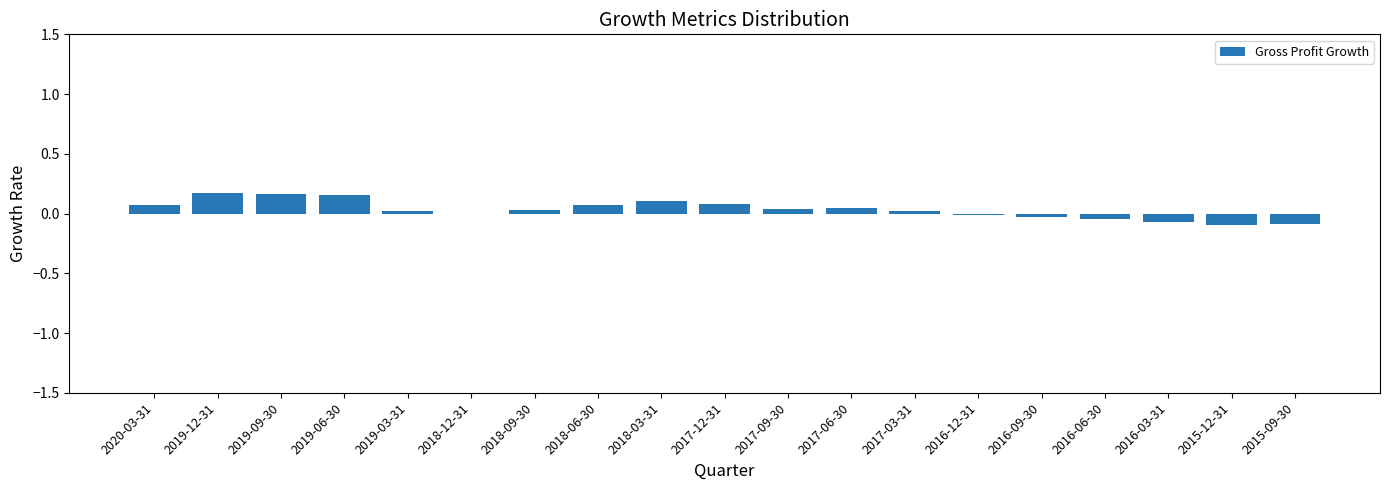

What is the sum of all values?

0.6